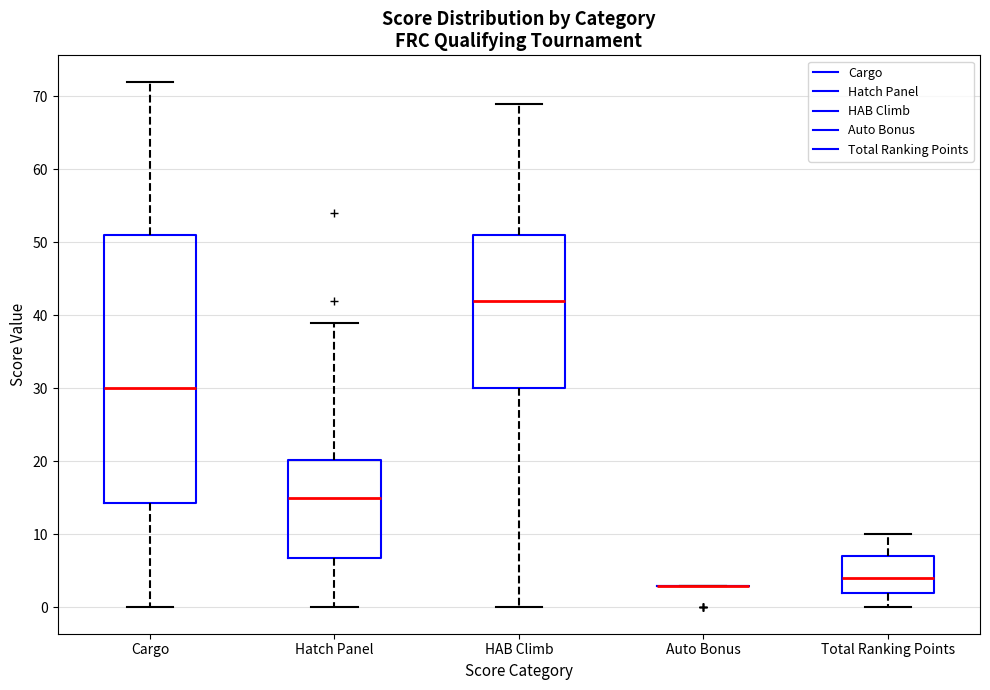

Reading left to right, read every box against the y-axis: the position of its median line, the range the box covers, and the ends of its whiskers. The values are not printed on the chart, so give them approximately, as read against the axis.

Cargo: median 30, box 14 to 51, whiskers 0 to 72
Hatch Panel: median 15, box 7 to 20, whiskers 0 to 39
HAB Climb: median 42, box 30 to 51, whiskers 0 to 69
Auto Bonus: box collapsed to a line at 3, whiskers 3 to 3
Total Ranking Points: median 4, box 2 to 7, whiskers 0 to 10